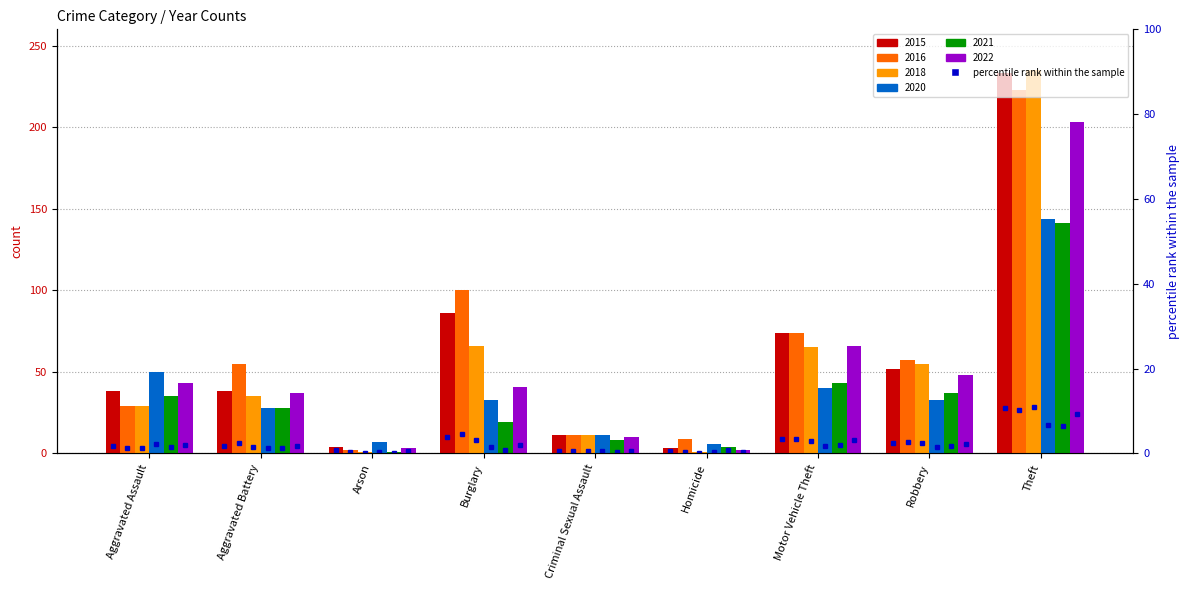

Reading left to right, transcribe all the data shown in this chart.

2015: 38	38	4	86	11	3	74	52	233
2016: 29	55	2	100	11	9	74	57	223
2018: 29	35	1	66	11	1	65	55	235
2020: 50	28	7	33	11	6	40	33	144
2021: 35	28	1	19	8	4	43	37	141
2022: 43	37	3	41	10	2	66	48	203